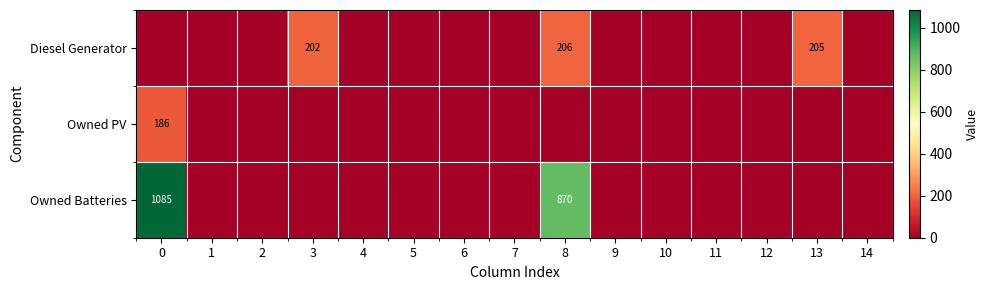

The Diesel Generator series shows 138 at 3. True or false?

False